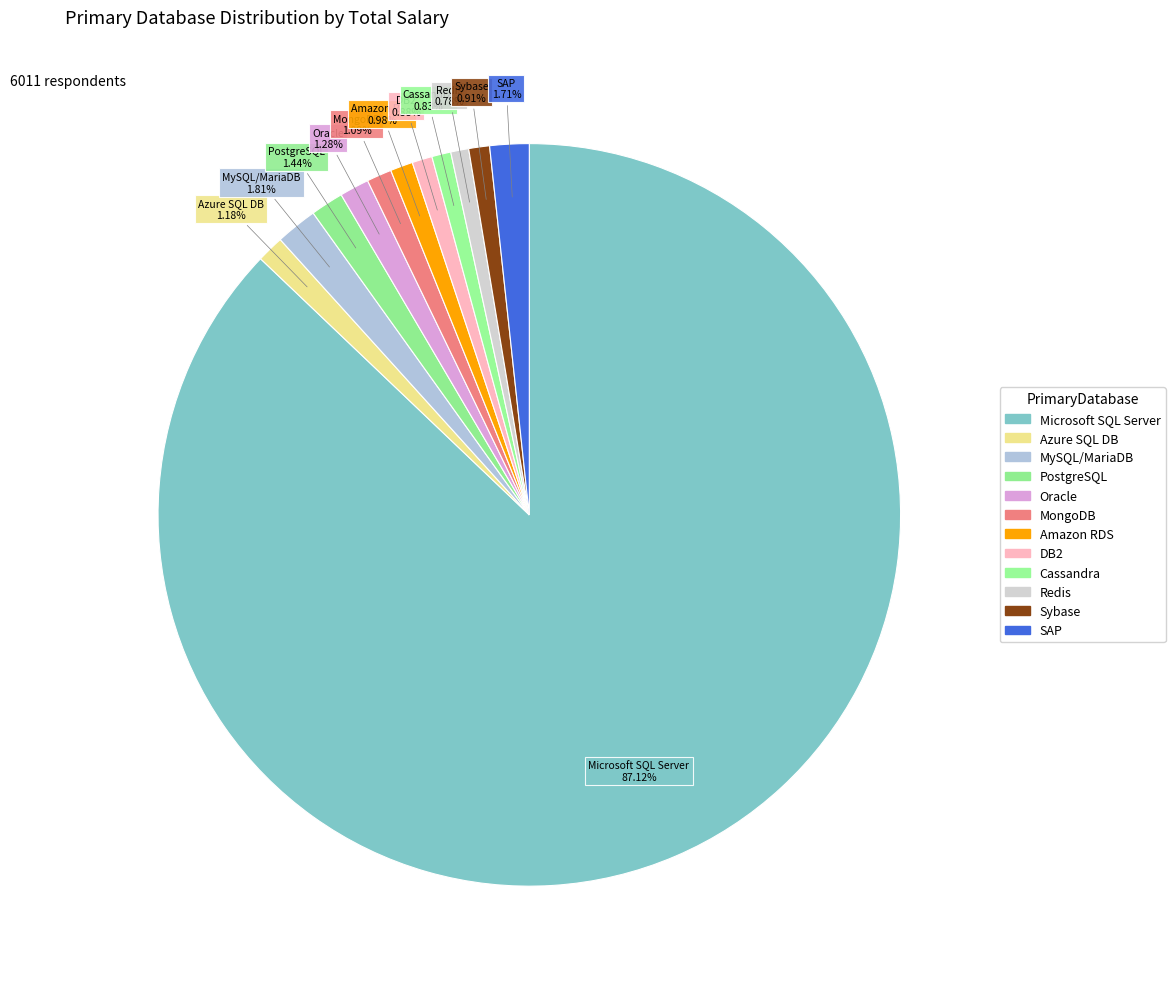

Which slice is the smallest?

Redis